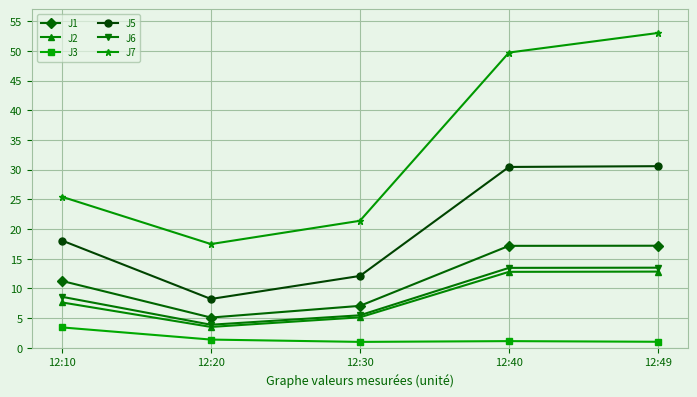

True or false: J3 and J7 intersect in this chart.

False